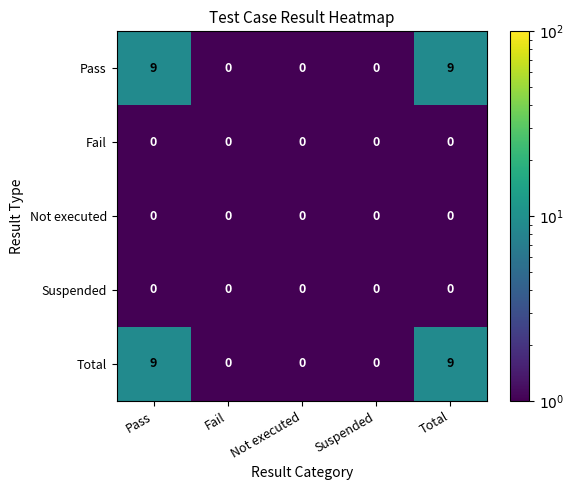

Count the Pass values in the range 0 to 9.

5